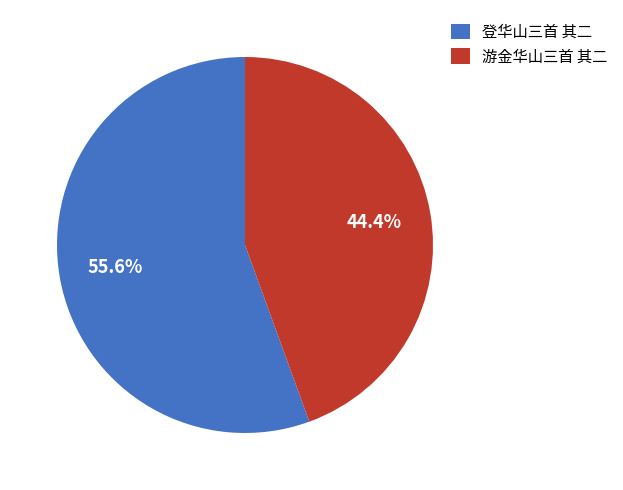

The 登华山三首 其二 slice represents 62% of the pie. True or false?

False